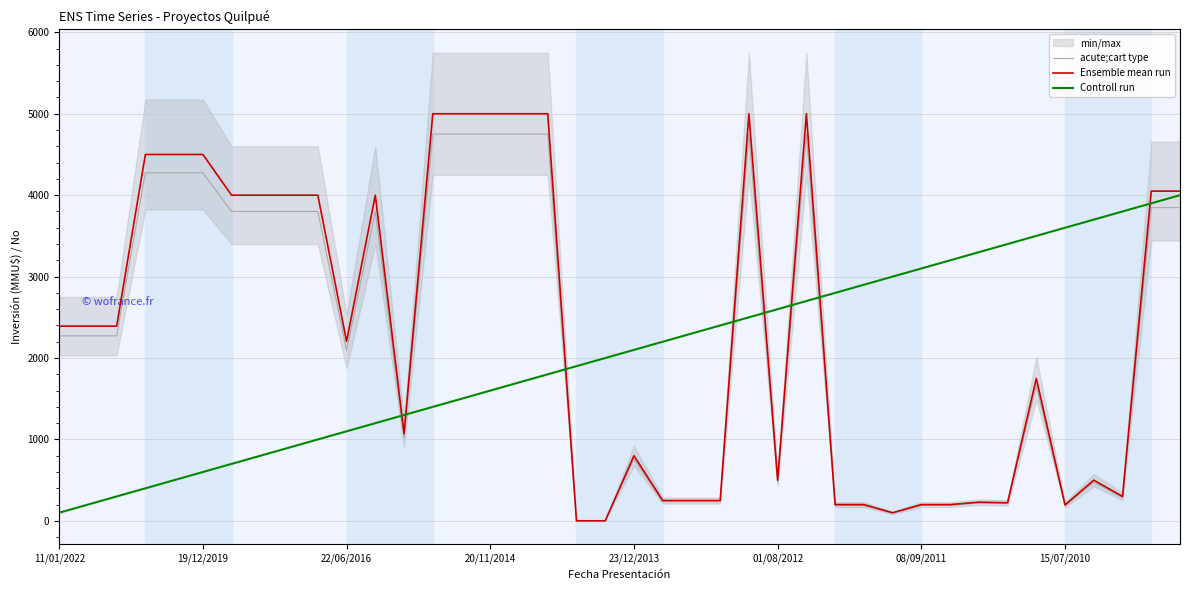

What is the maximum value for Controll run?

4000.0